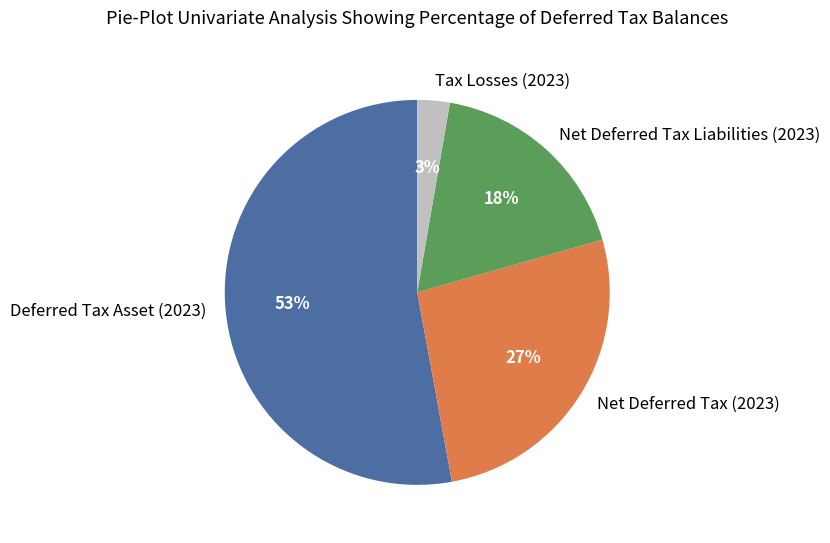

To the nearest percent, what is the difference between the largest and smallest slice percentages?

50%